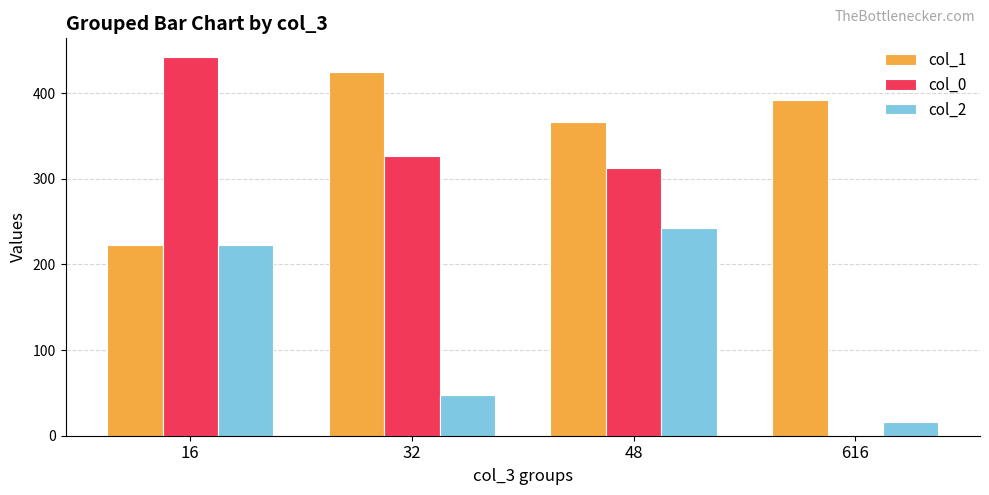

Where does the col_2 series first go above 222?

16